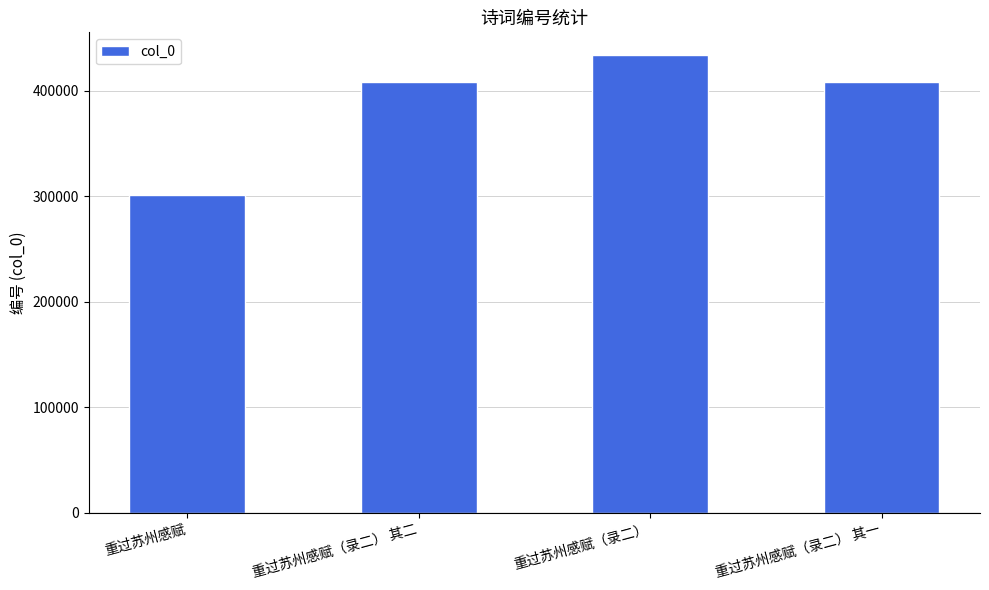

Read the value at 重过苏州感赋（录二） 其一, to the nearest 10.

408170